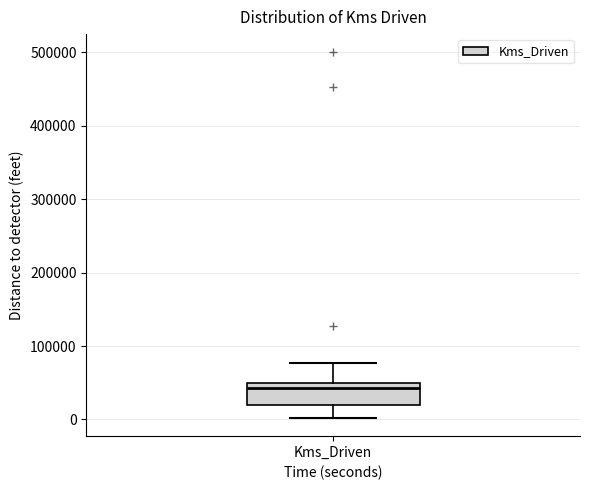

Read this box plot against the y-axis: the position of the median line, the range covered by the box, and the ends of both whiskers. The values are not printed on the chart, so give them approximately, as read against the axis.

median 40000, box 20000 to 50000, whiskers 0 to 80000